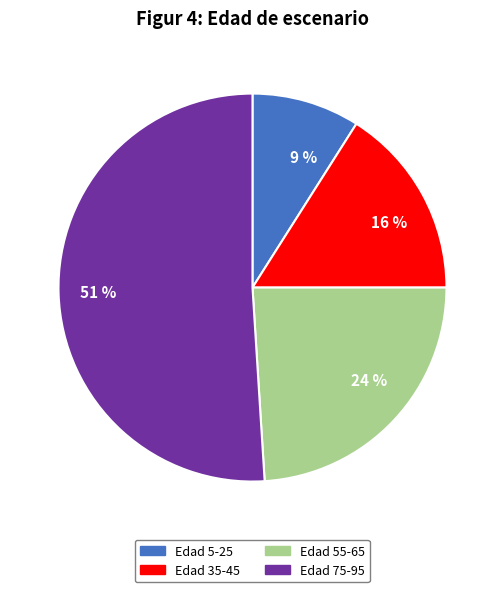

Is the sum of 16 % and 51 % greater than half?

Yes